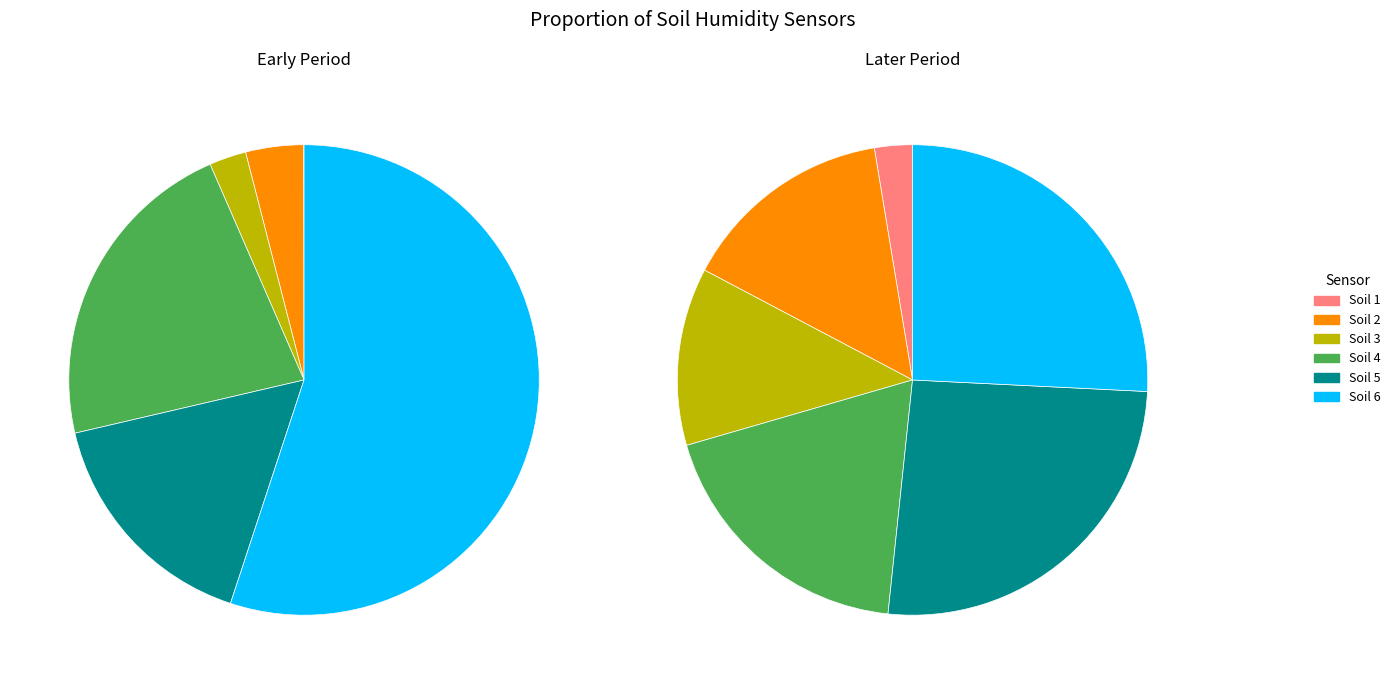

Does any single category account for the majority?

No